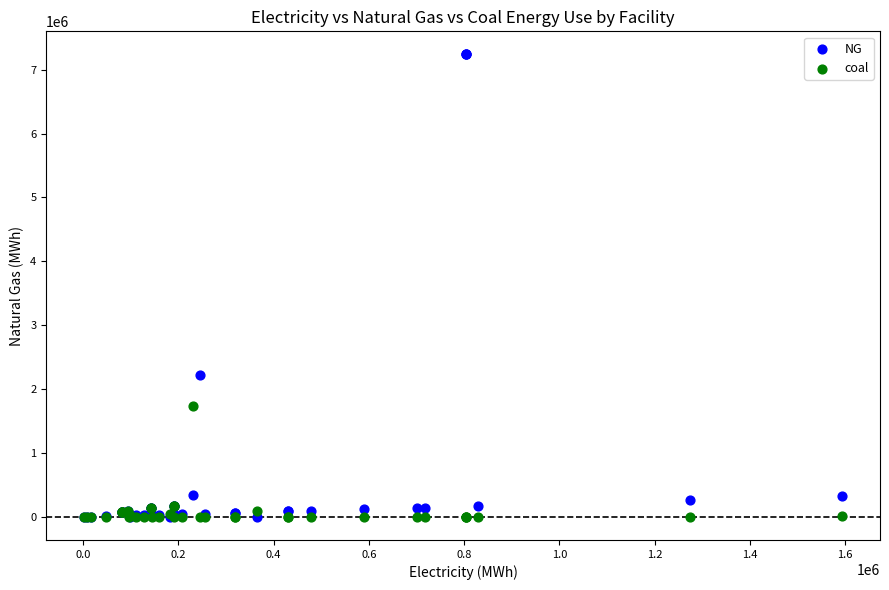

What is the X range (max minus min) for the scatter plot?

1592266.4